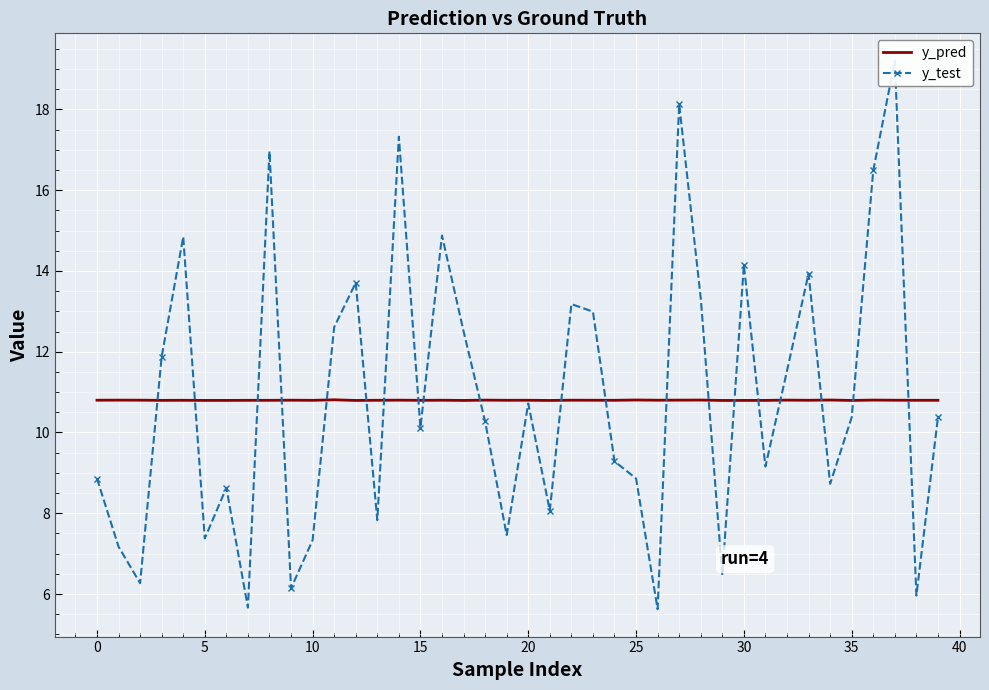

True or false: y_pred has more than 1 points higher than both neighbors.

True